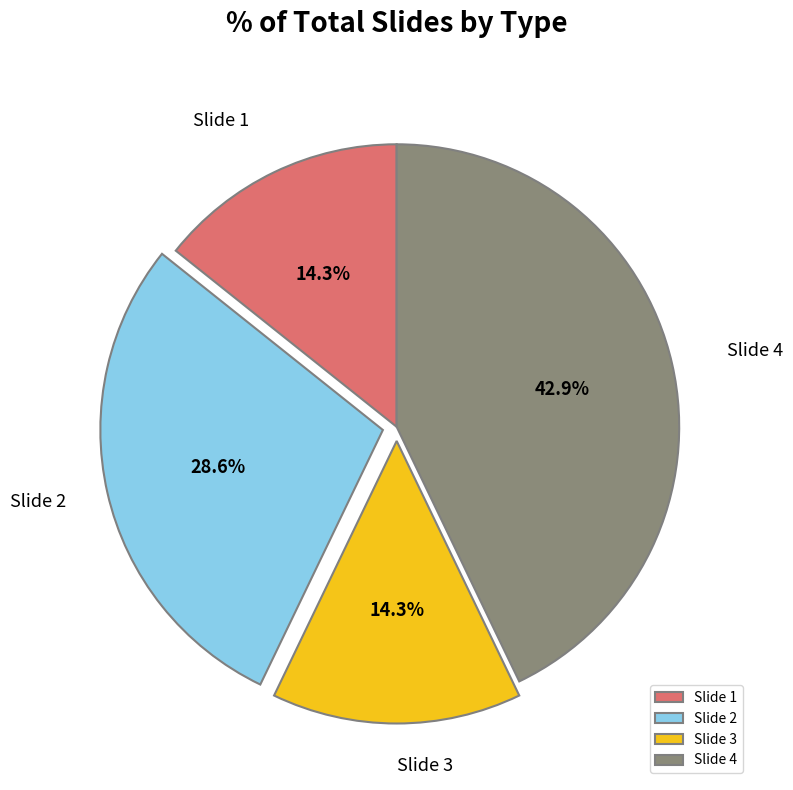

What portion of the pie excludes Slide 2?

71.4%